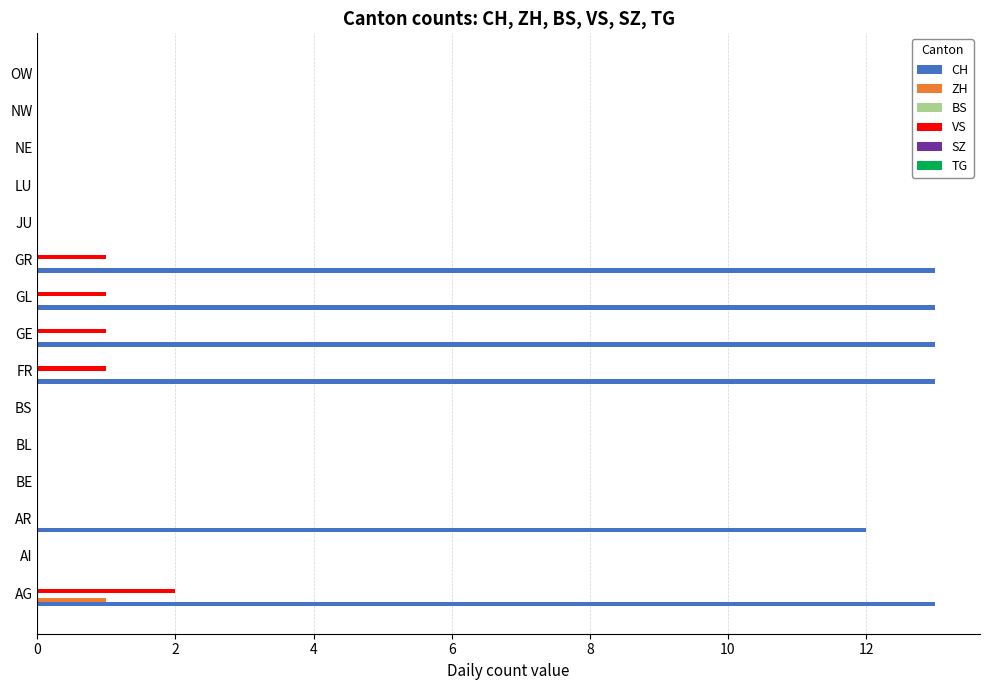

Which series has the widest spread of values?

CH